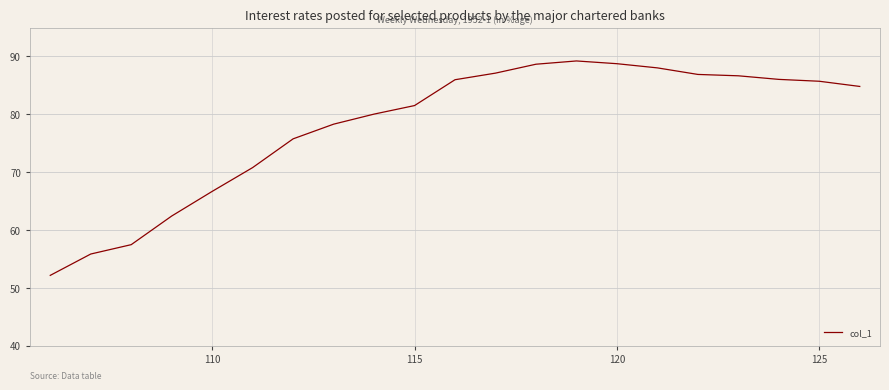

What is the difference between the maximum and minimum values?

37.1